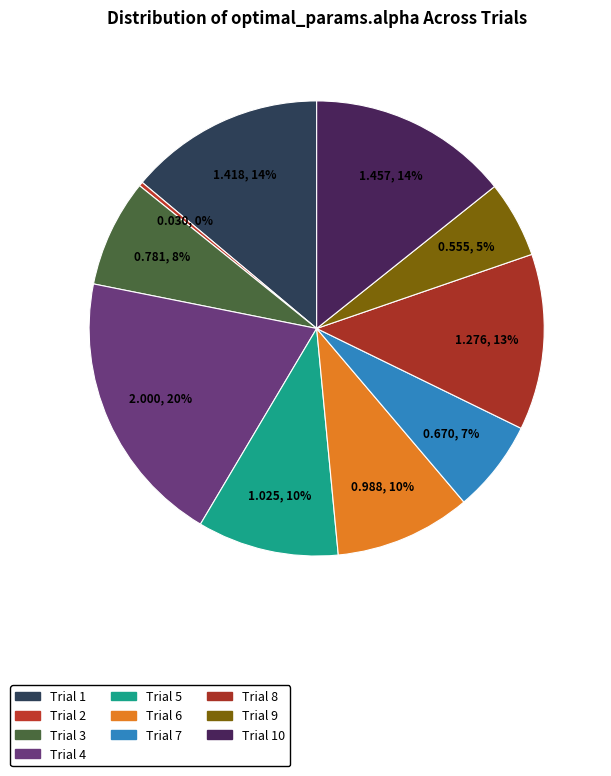

Rank the categories by value from lowest to highest.

Trial 2, Trial 9, Trial 7, Trial 3, Trial 6, Trial 5, Trial 8, Trial 1, Trial 10, Trial 4